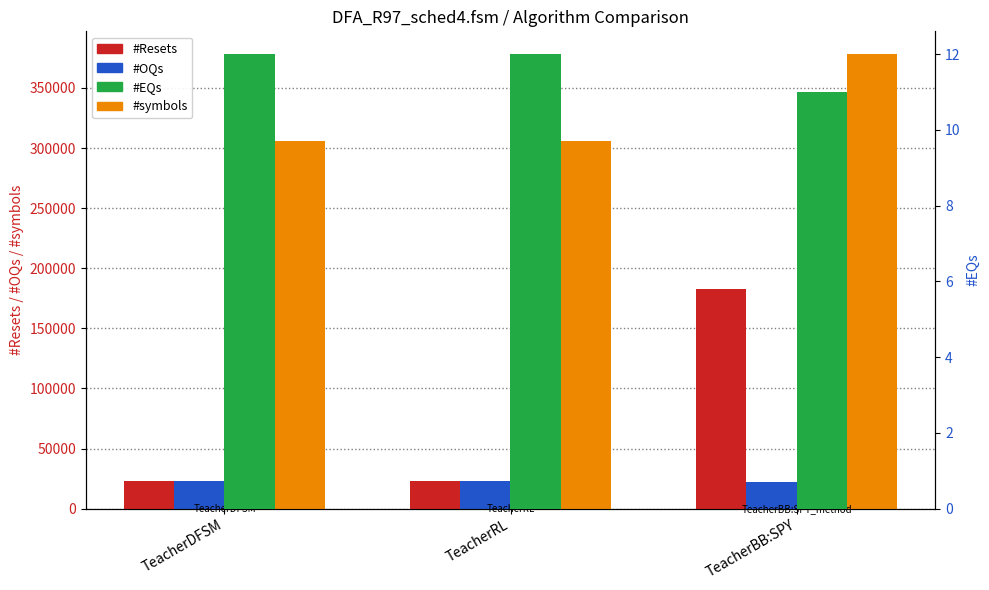

How many series are shown in this chart?

4